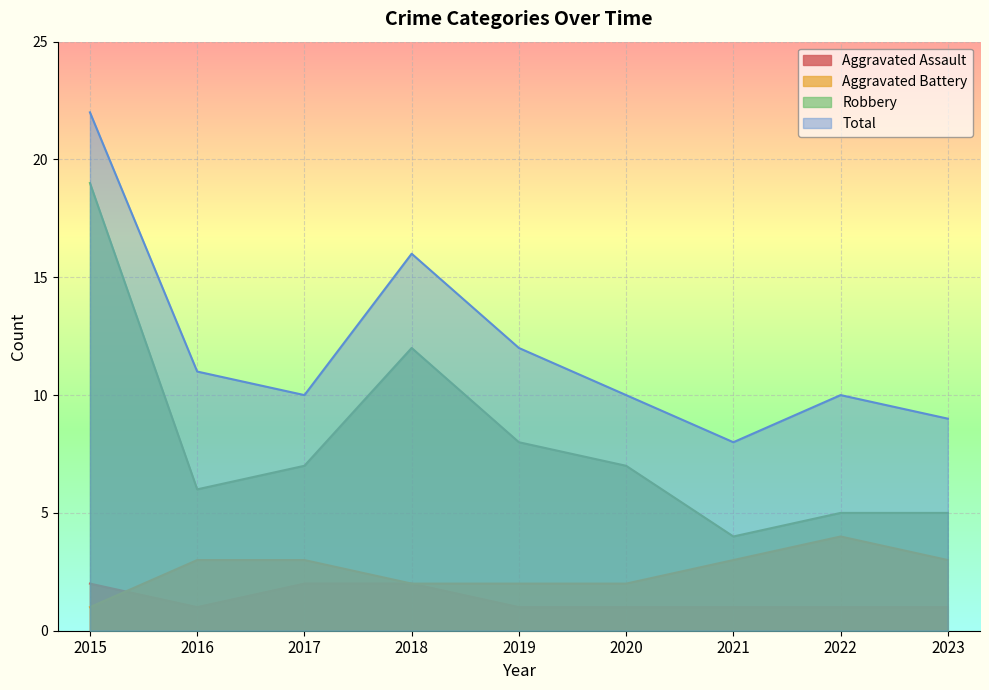

What value does the Aggravated Assault series have at 2018?

2